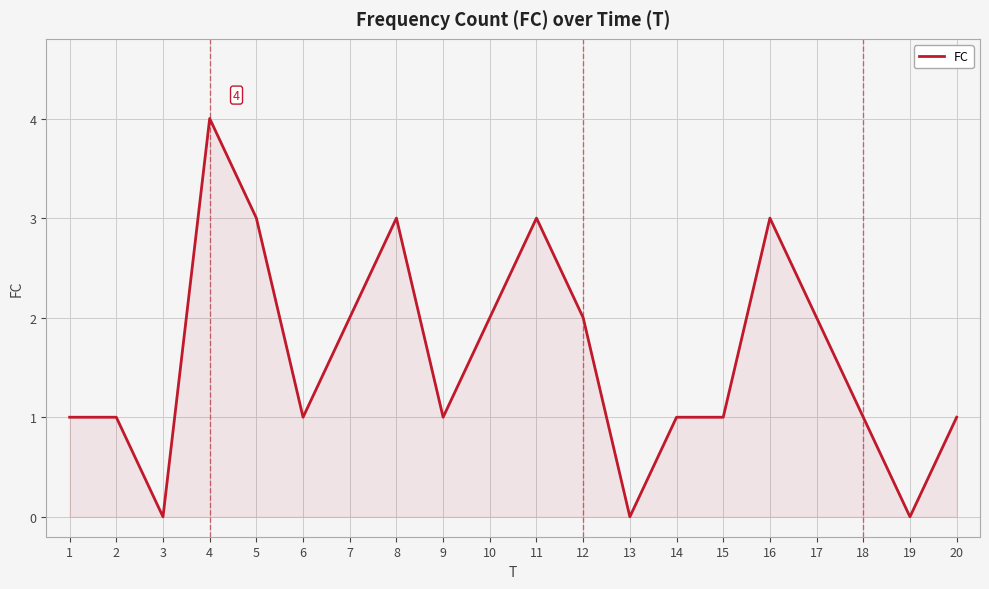

How many lines are shown in the chart?

1